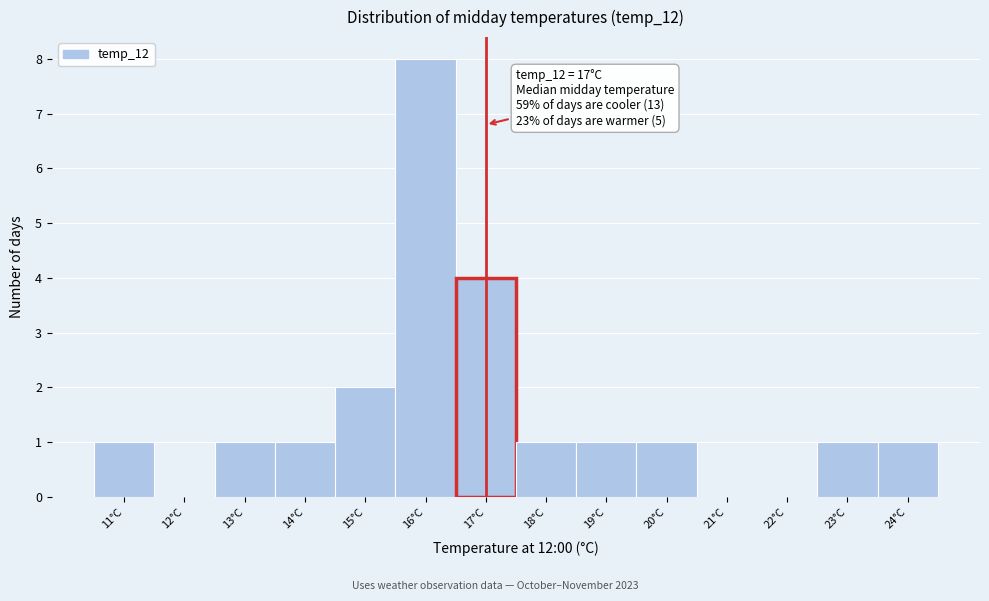

Over which range of the x-axis is the bar tallest?

15.5 to 16.5